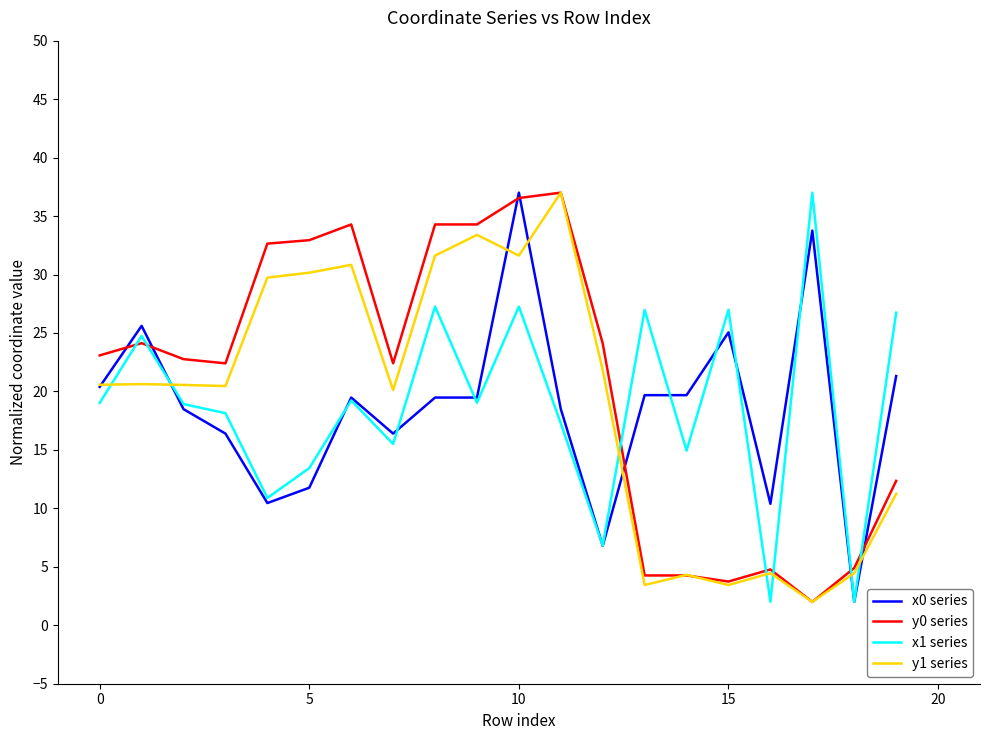

Does the chart display data point markers on the line(s)?

No